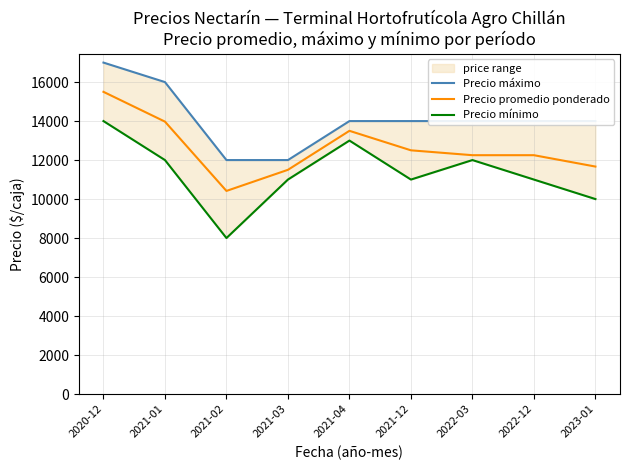

True or false: Precio mínimo and Precio máximo cross at least once.

False